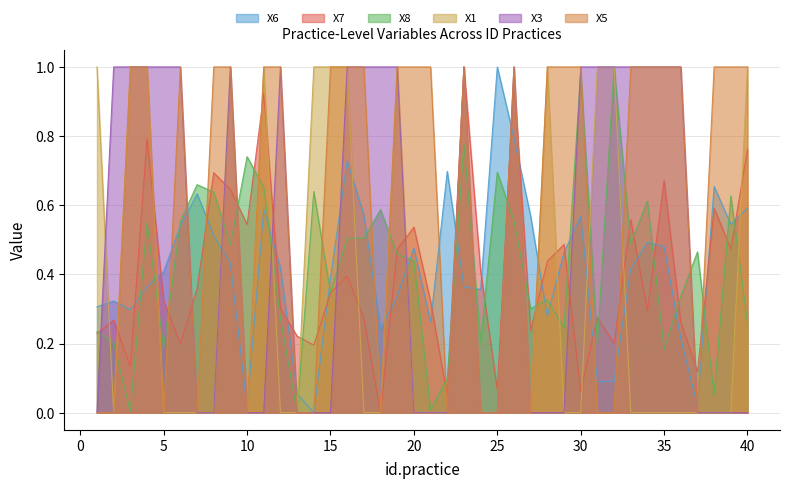

What is the value of the X5 point at the 19th from the left?

1.0